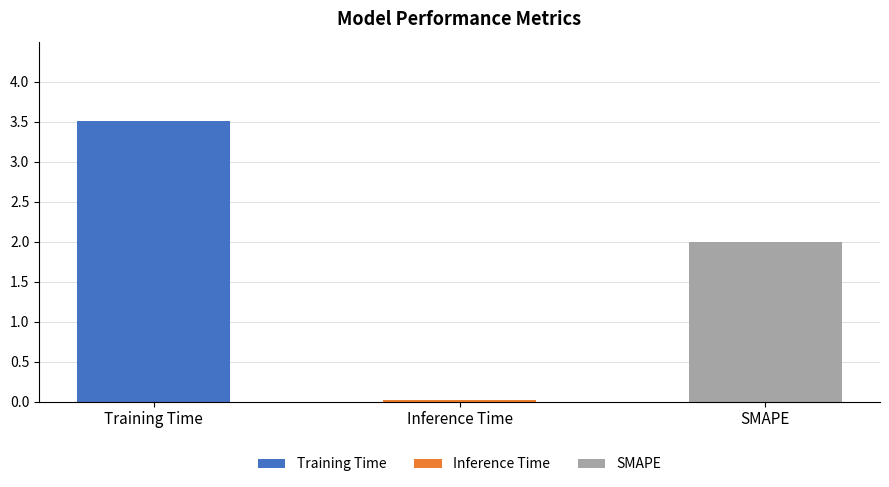

Reading left to right, what are all the values shown in this chart?

3.5	0.0	2.0